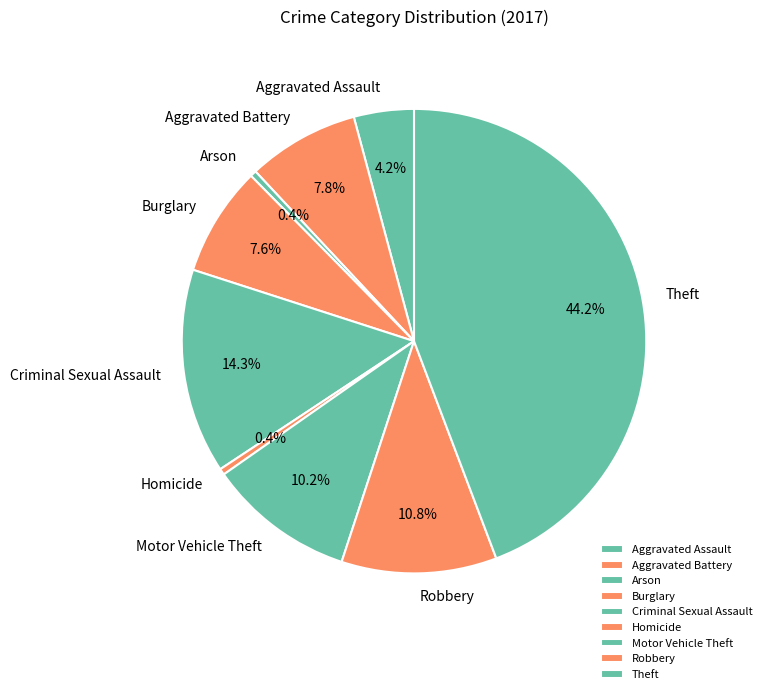

To the nearest percent, what is the combined percentage of Burglary and Motor Vehicle Theft?

18%